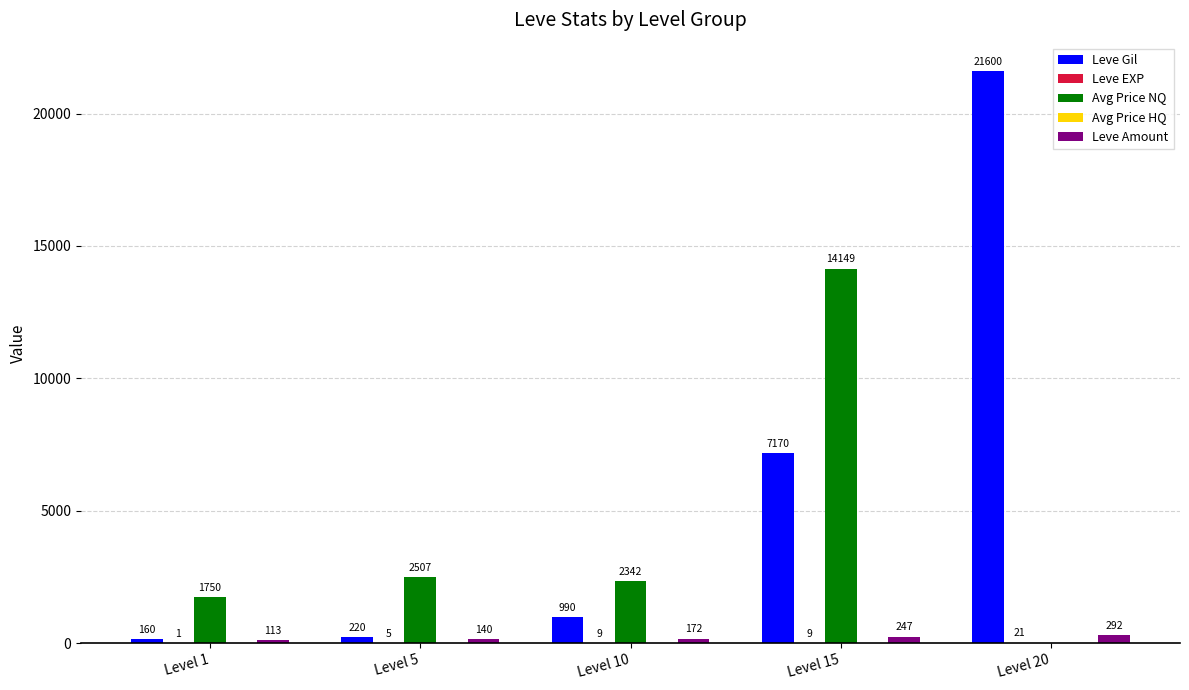

At which label does Avg Price NQ reach its peak?

Level 15